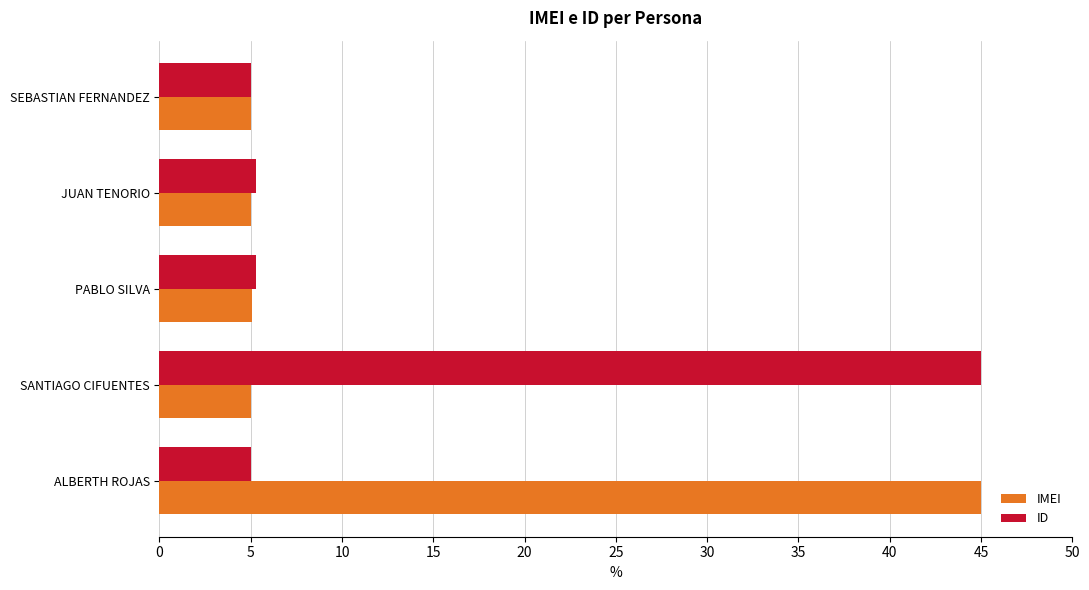

What is the total value across all series at JUAN TENORIO?

10.3